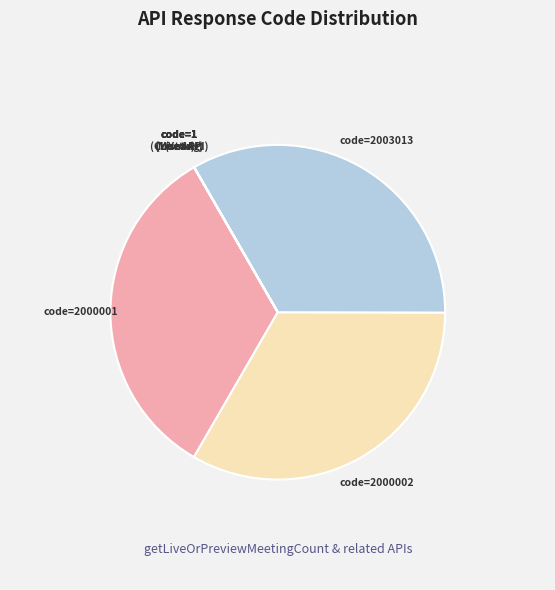

What is the smallest slice in the pie chart?

getLiveOrPreviewMeetingCount (code=0)